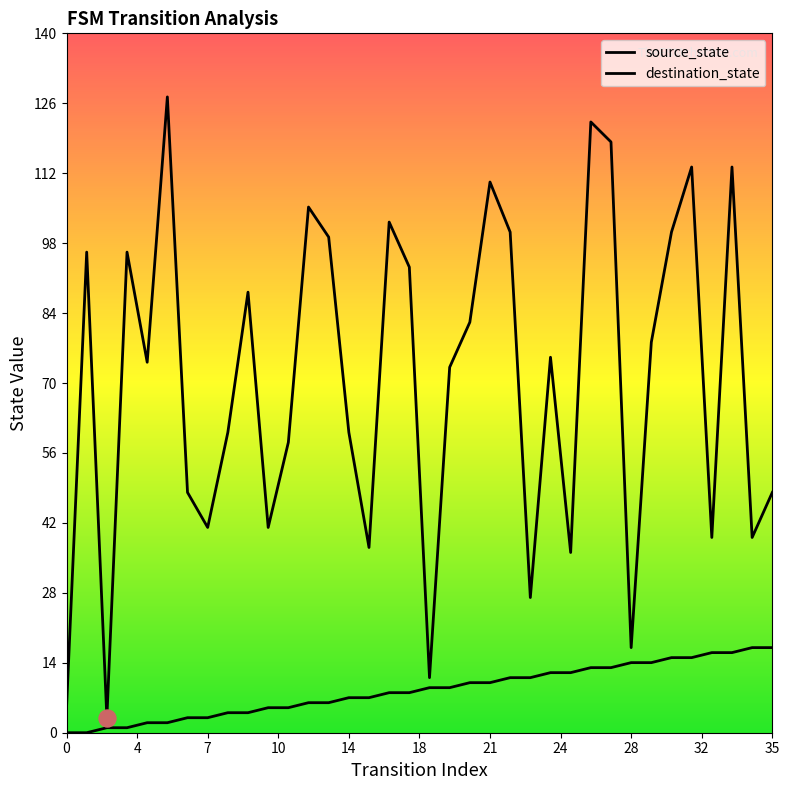

Which series reaches the minimum Y coordinate?

source_state